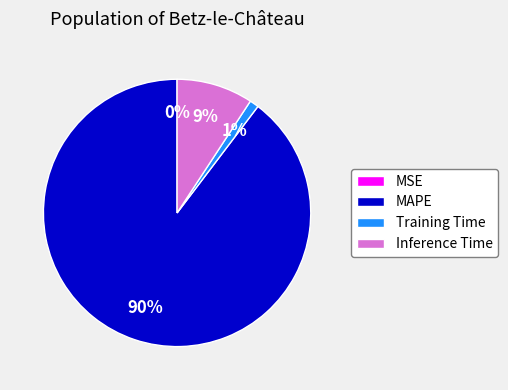

Does MAPE represent more than half of the total?

Yes